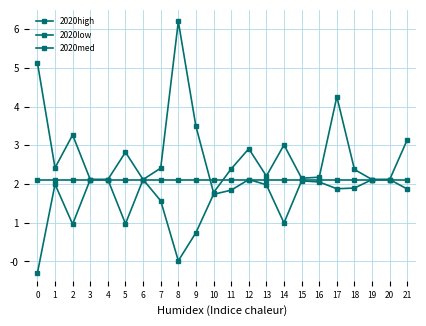

Does the chart have visible grid lines?

Yes